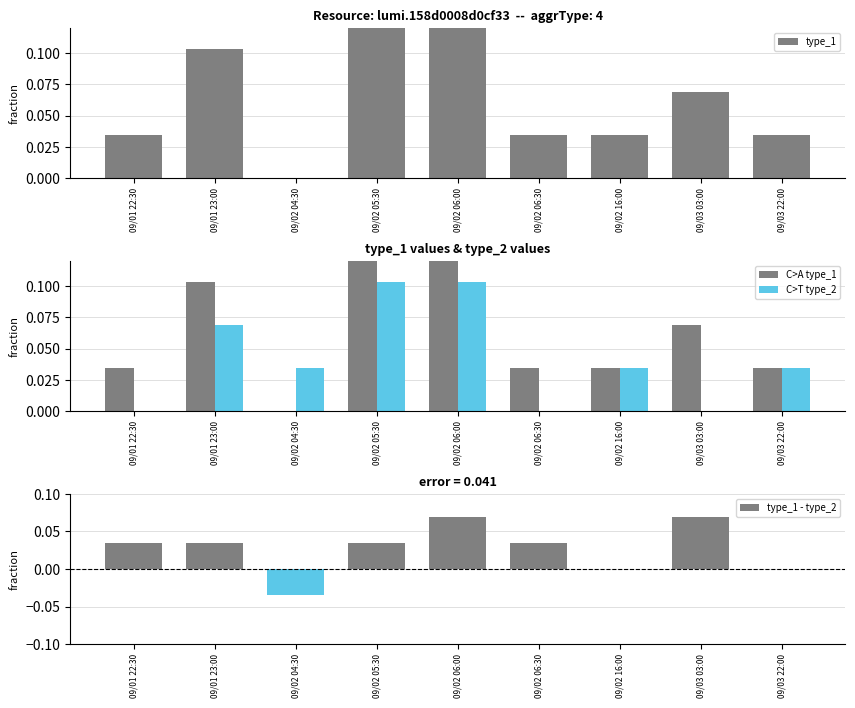

Between 09/02 04:30 and 09/02 16:00, which series saw the biggest shift?

type_1